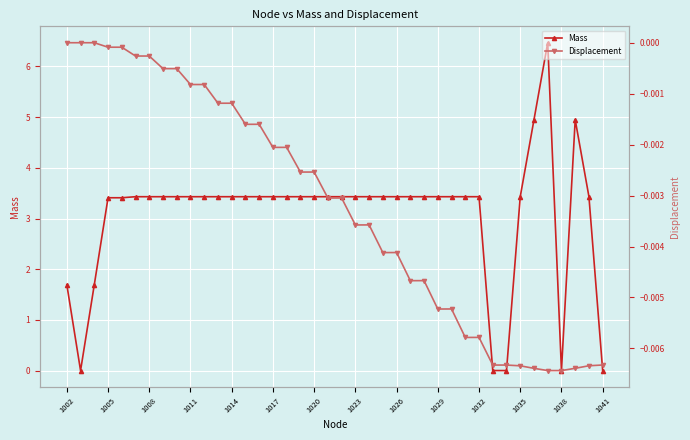

What are all the series names shown in the legend?

Mass, Displacement